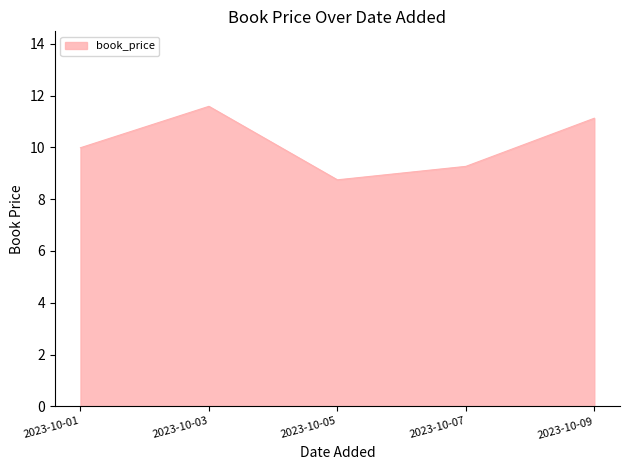

What is the difference between the values at 2023-10-05 and 2023-10-07?

0.5